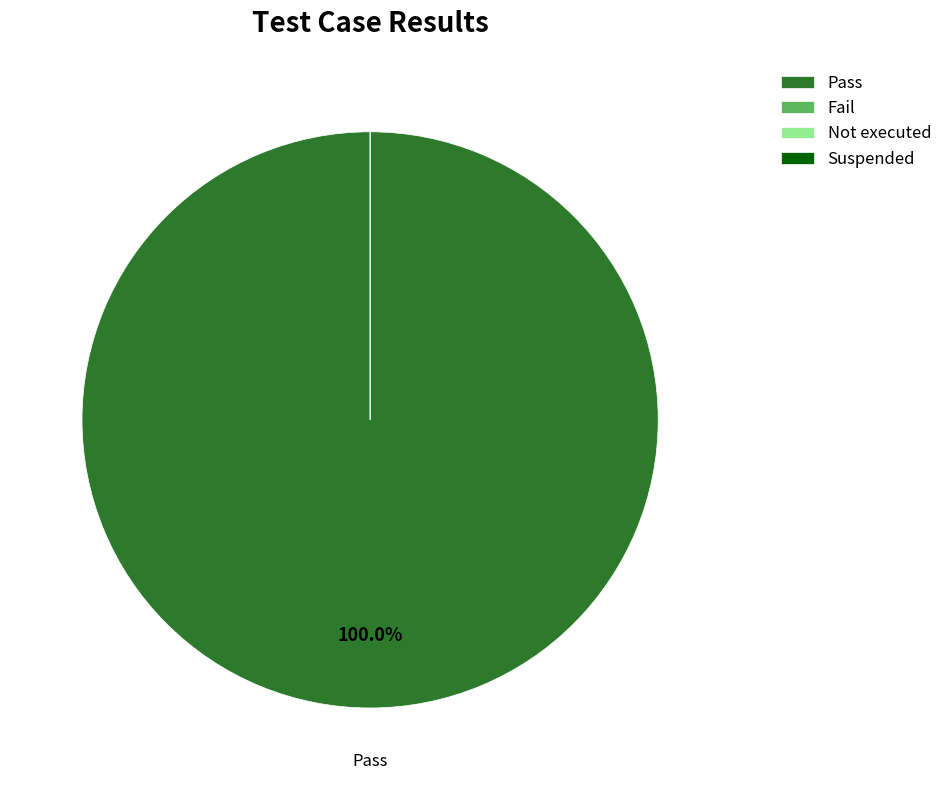

Which has a higher value, Not executed or Suspended?

Not executed